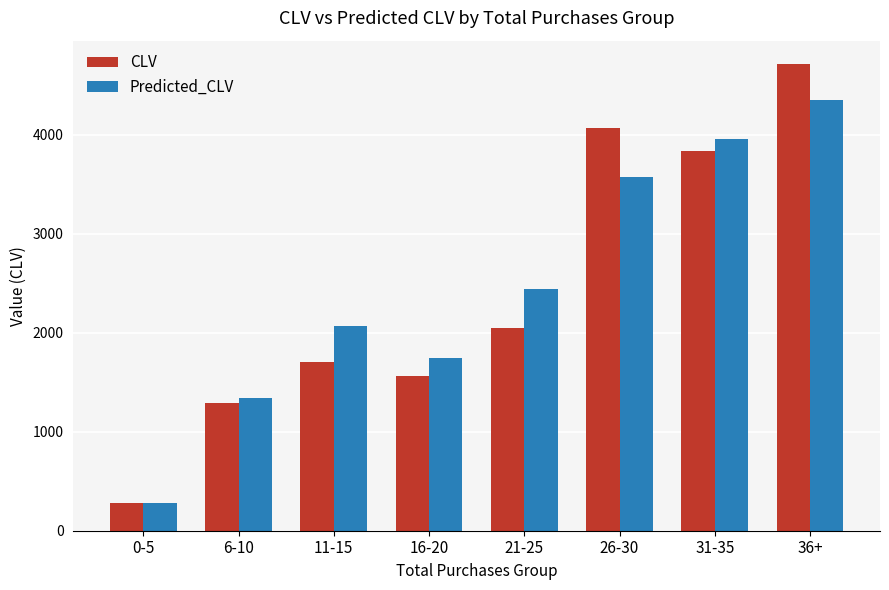

What is the label of the 5th bar from the left?

21-25